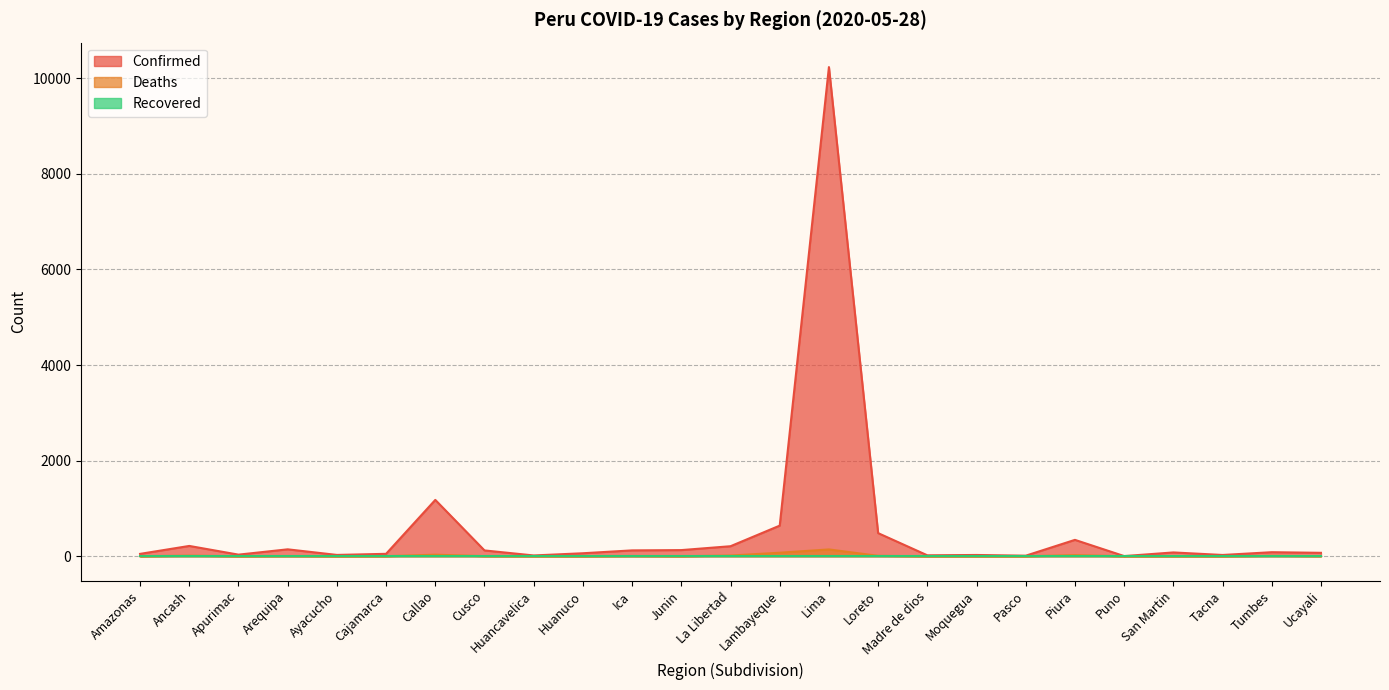

Which has a higher value, Amazonas or Tacna?

Amazonas